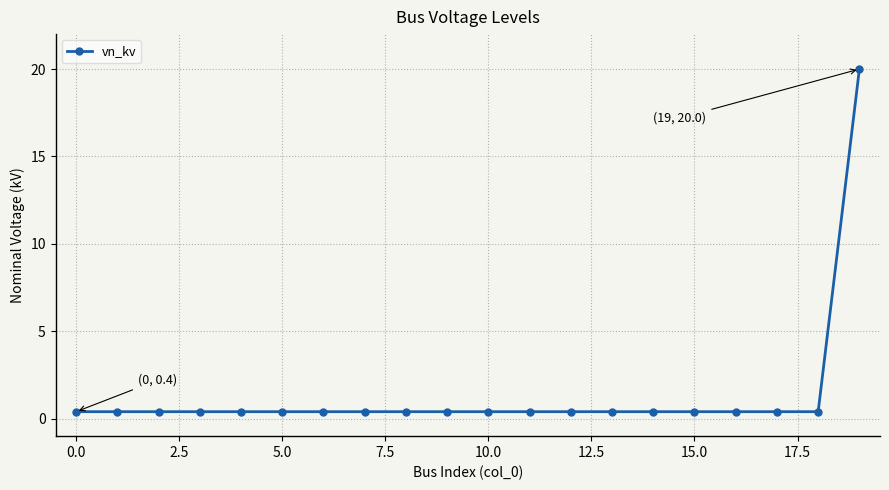

What is the sum of all values?

27.6